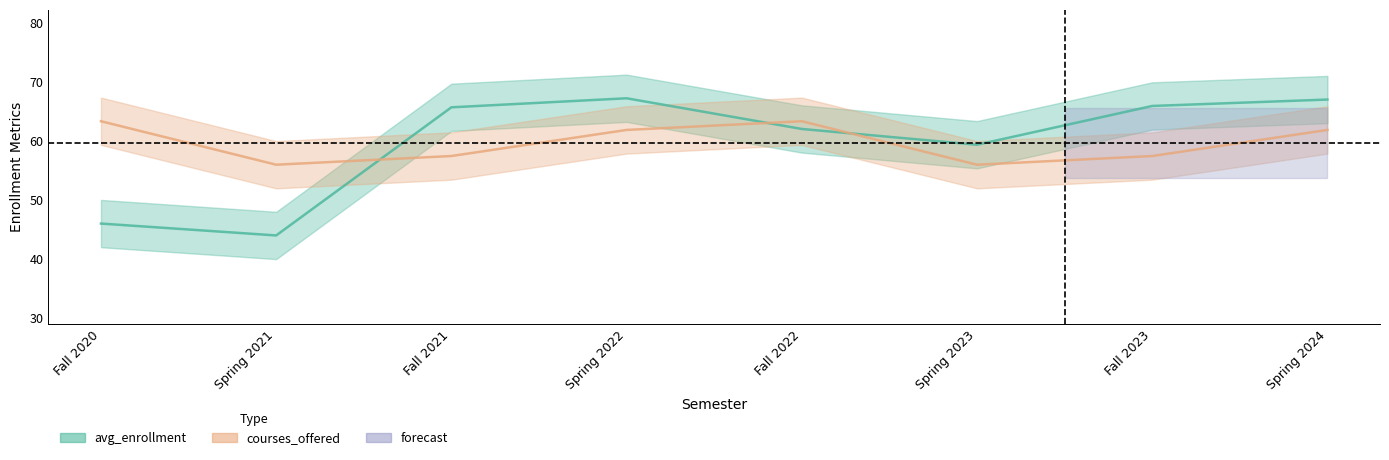

Rank the categories by avg_enrollment value from highest to lowest.

Spring 2022, Spring 2024, Fall 2023, Fall 2021, Fall 2022, Spring 2023, Fall 2020, Spring 2021